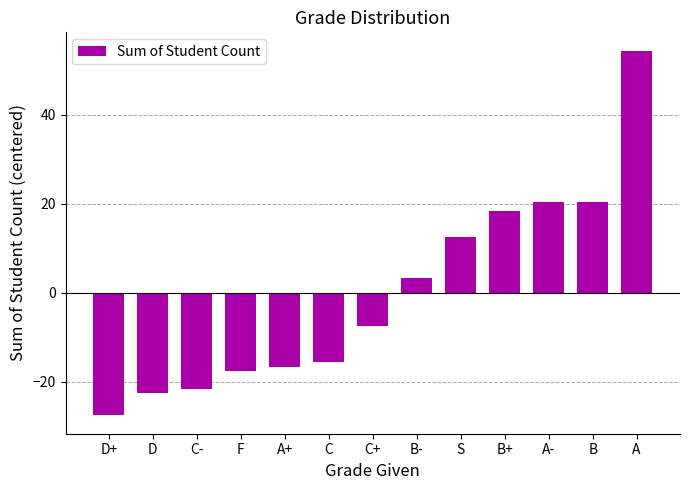

Are the bars horizontal?

No